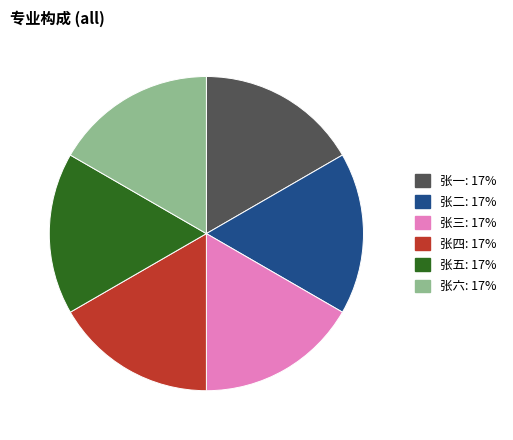

Combined, do 张五: 17% and 张三: 17% account for over 50%?

No